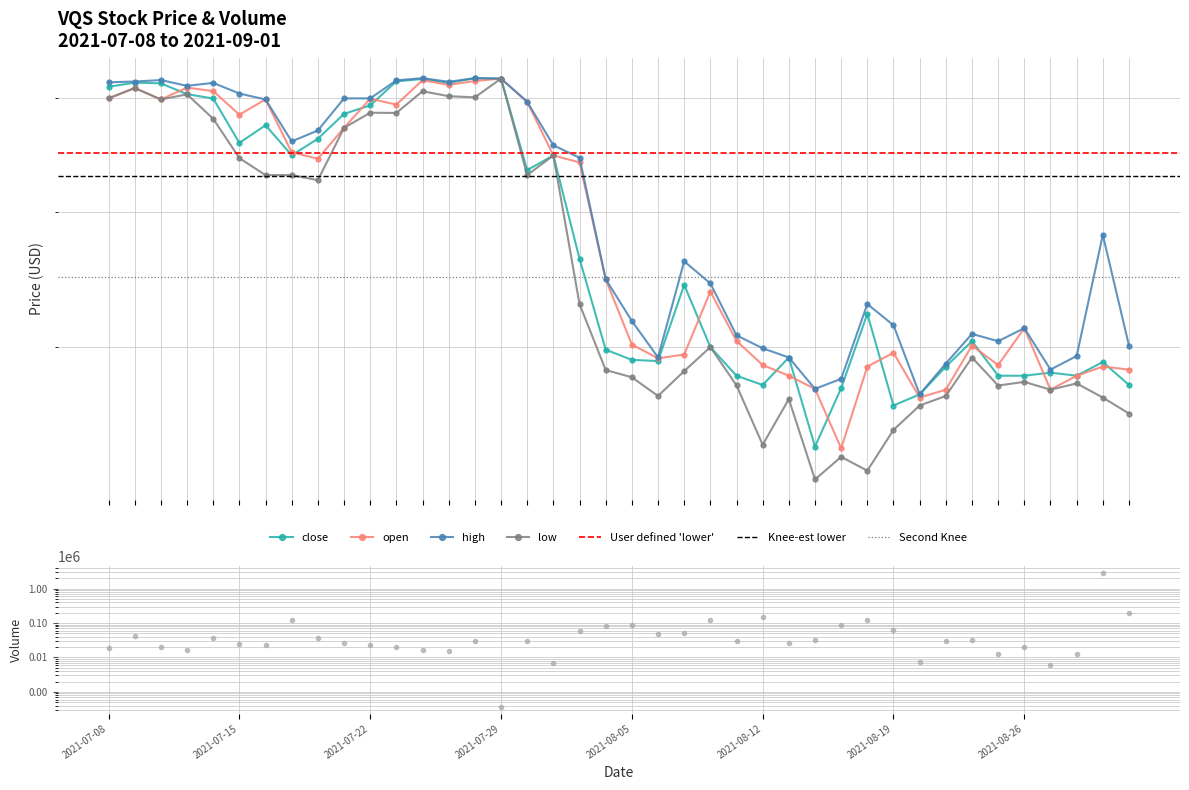

True or false: open has more than 0 points higher than both neighbors.

True